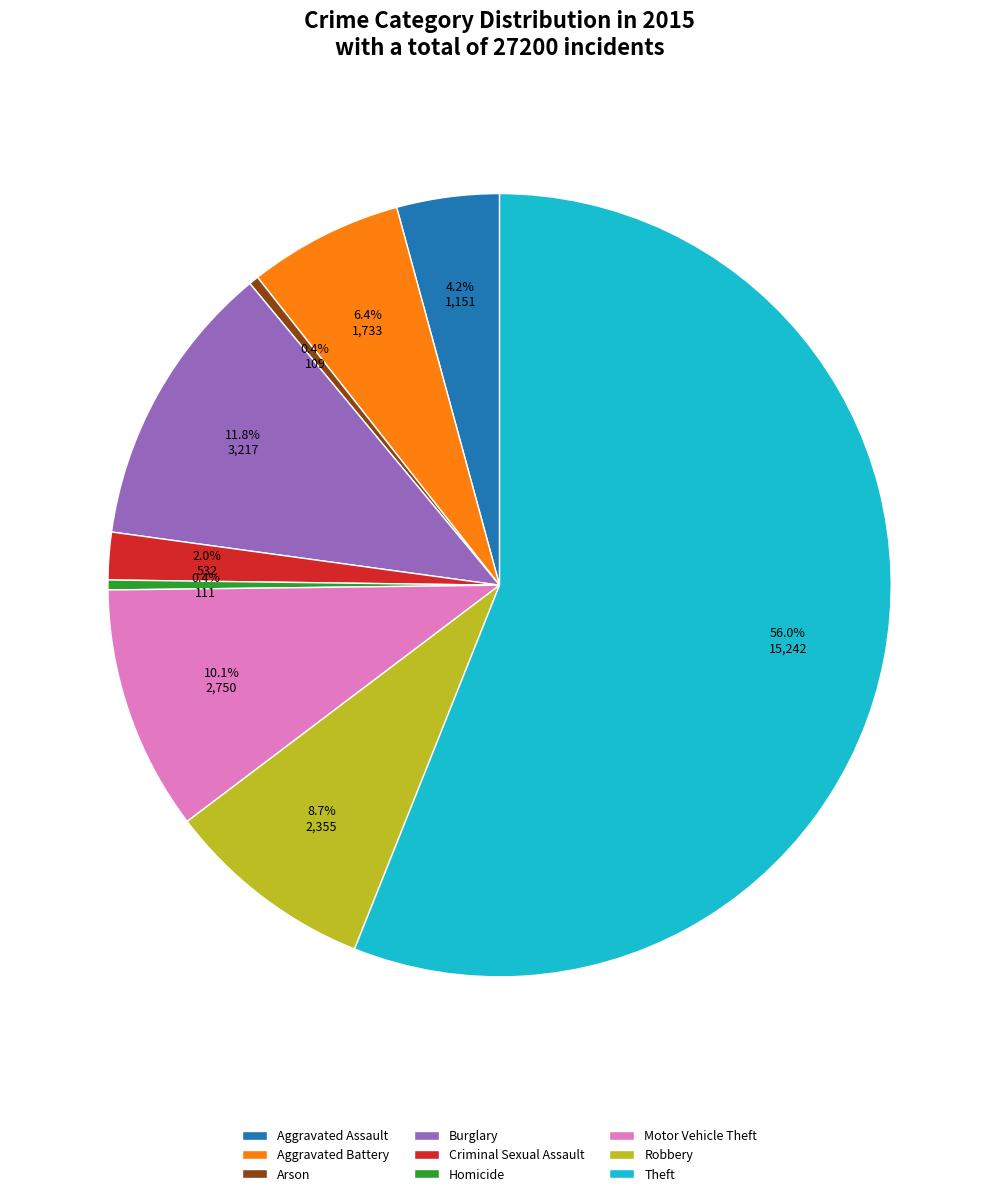

Approximately how many times larger is the value at Criminal Sexual Assault compared to Burglary?

0.2